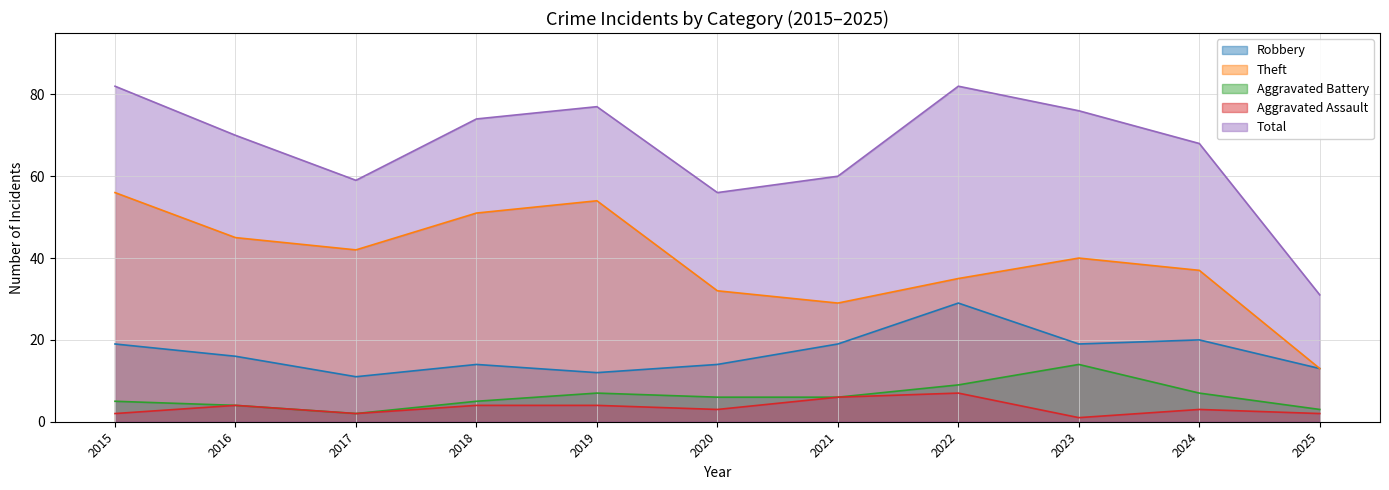

Which label corresponds to the smallest value in the chart?

2023